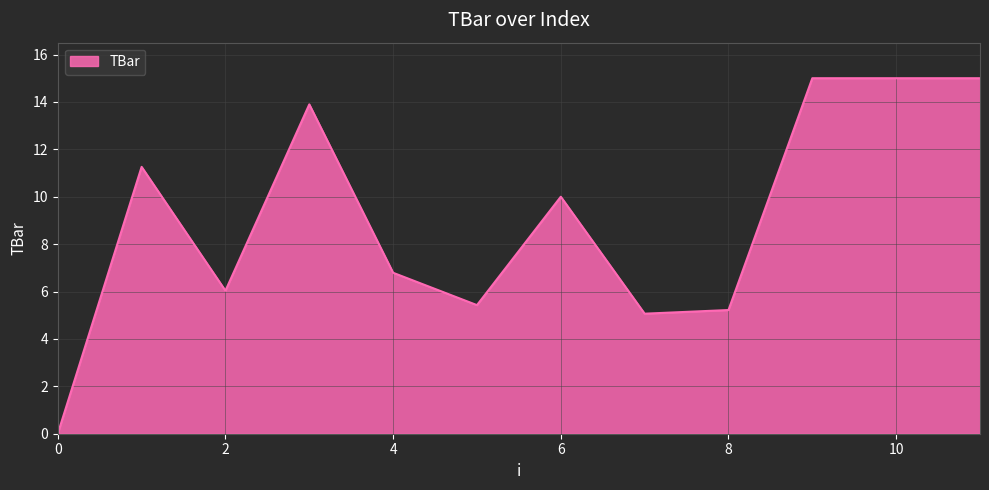

What is the difference between the maximum and minimum values?

15.0